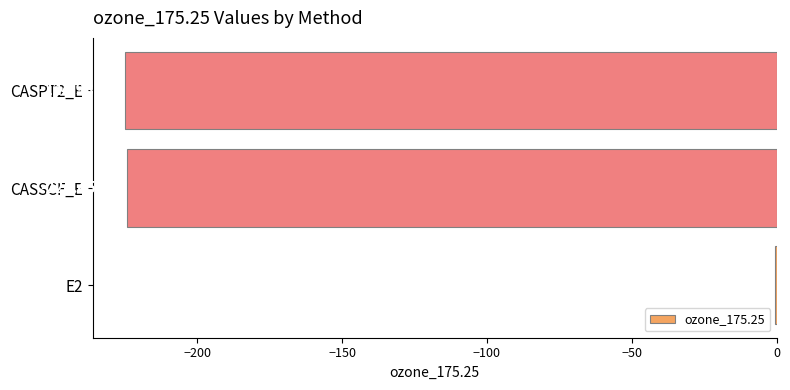

Between CASSCF_E and E2, which is larger?

E2